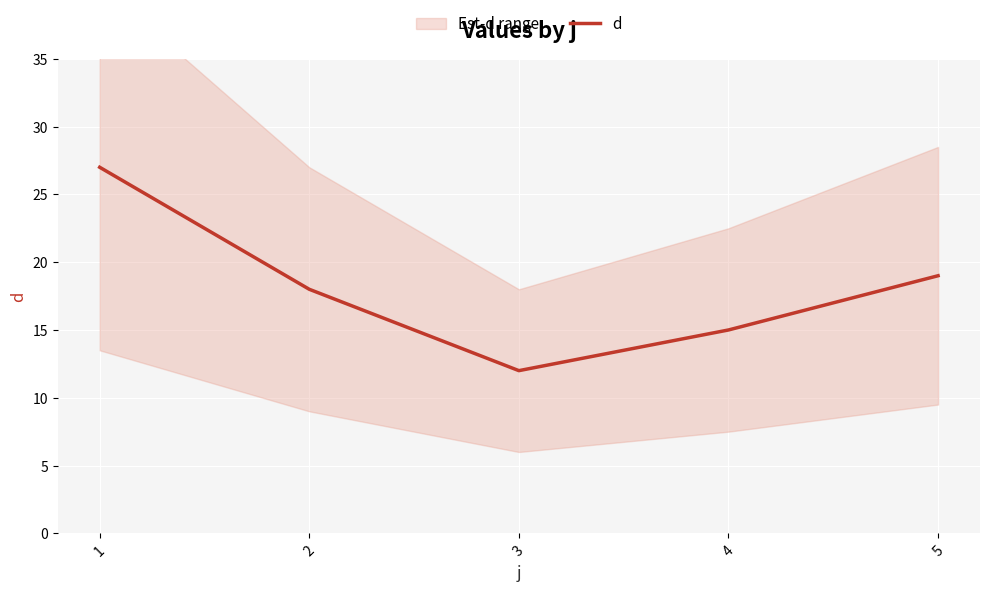

What is the average value?

18